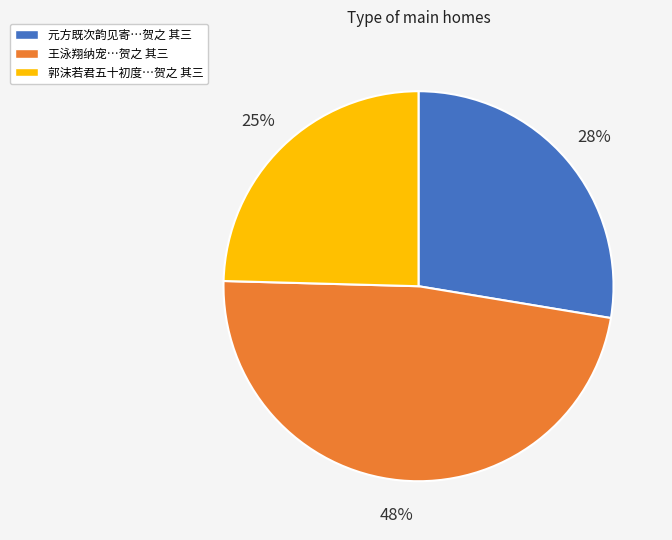

To the nearest percent, what is the average slice percentage?

33%